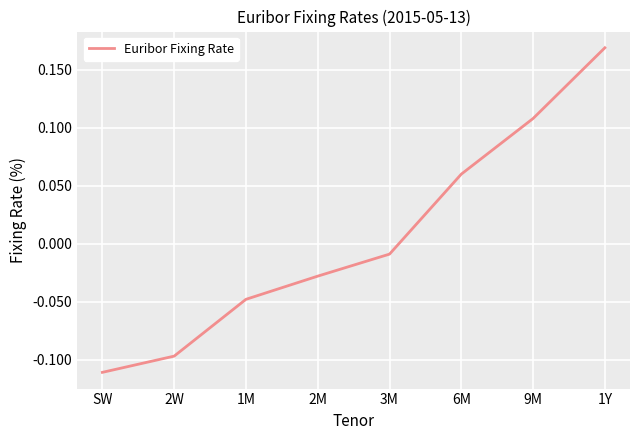

Is it true that the value at SW is -0.2?

False